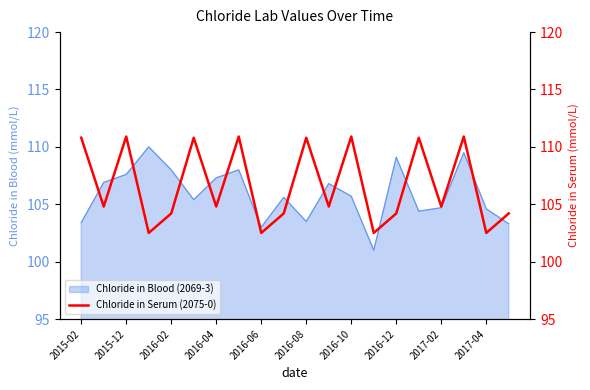

What is the maximum value for Chloride in Blood (2069-3)?

110.0